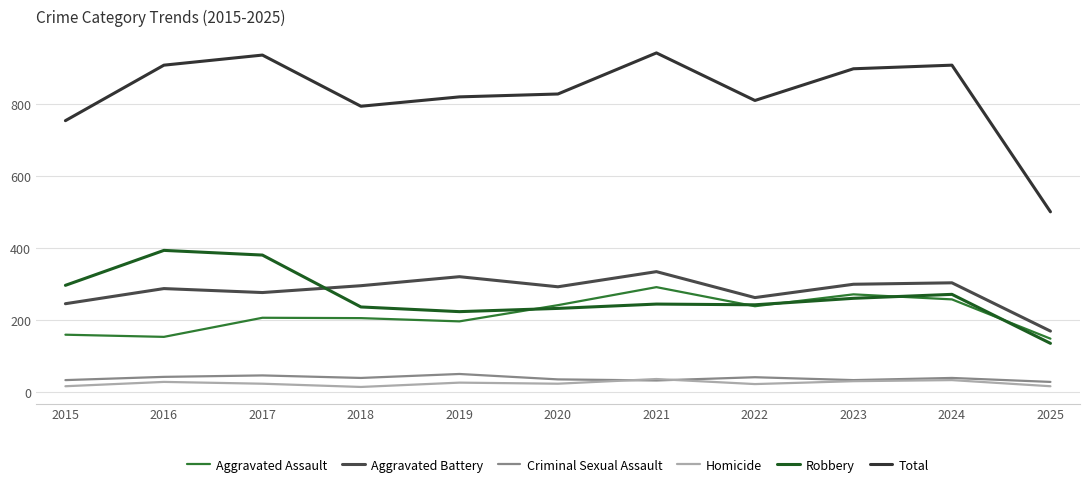

Is it true that Aggravated Battery equals 335 at 2021?

True